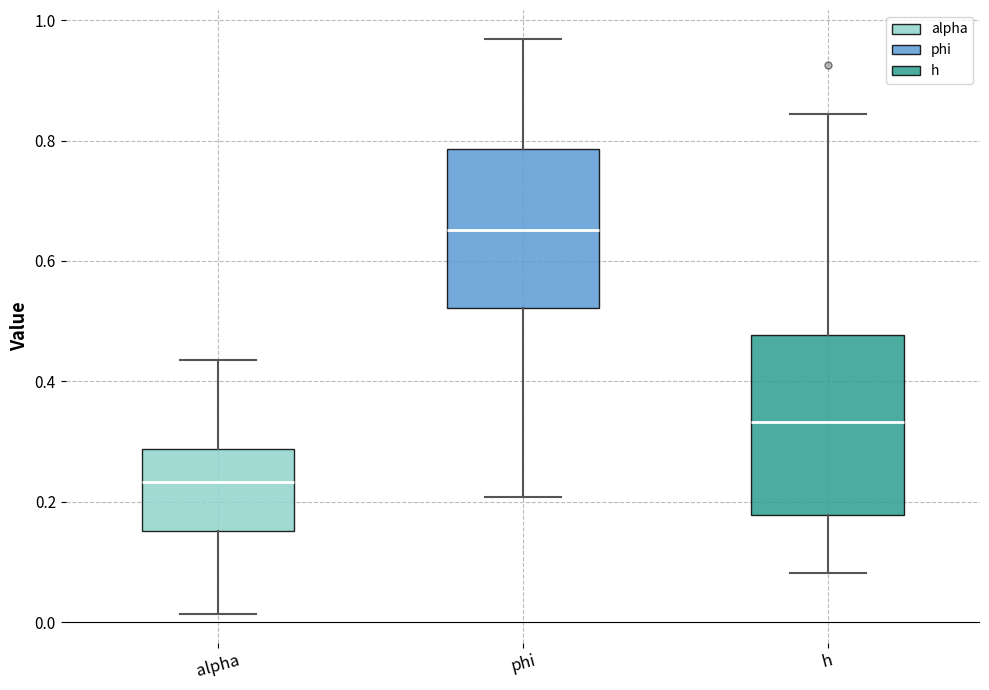

Which box's median line is the highest?

phi